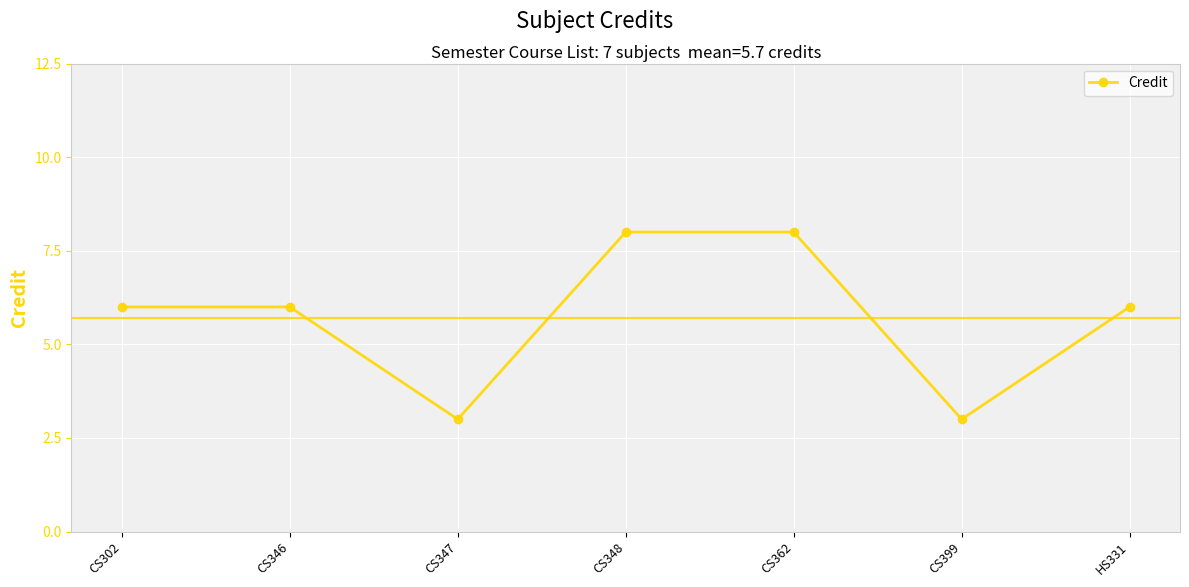

What is the label of the 1st point from the right?

HS331